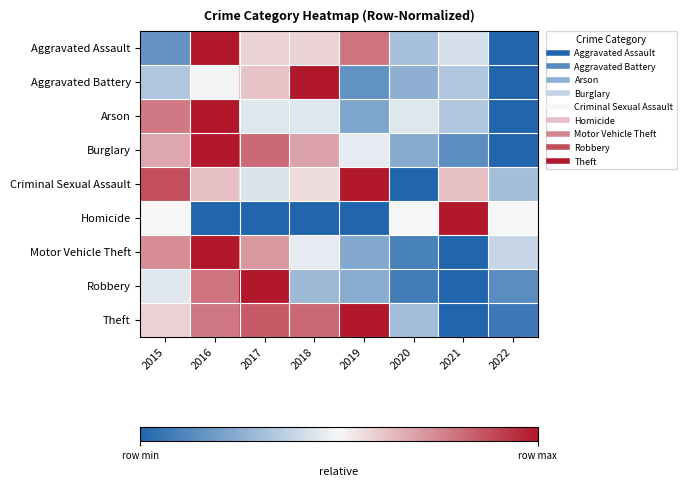

Which category has the lowest value across all series?

2022